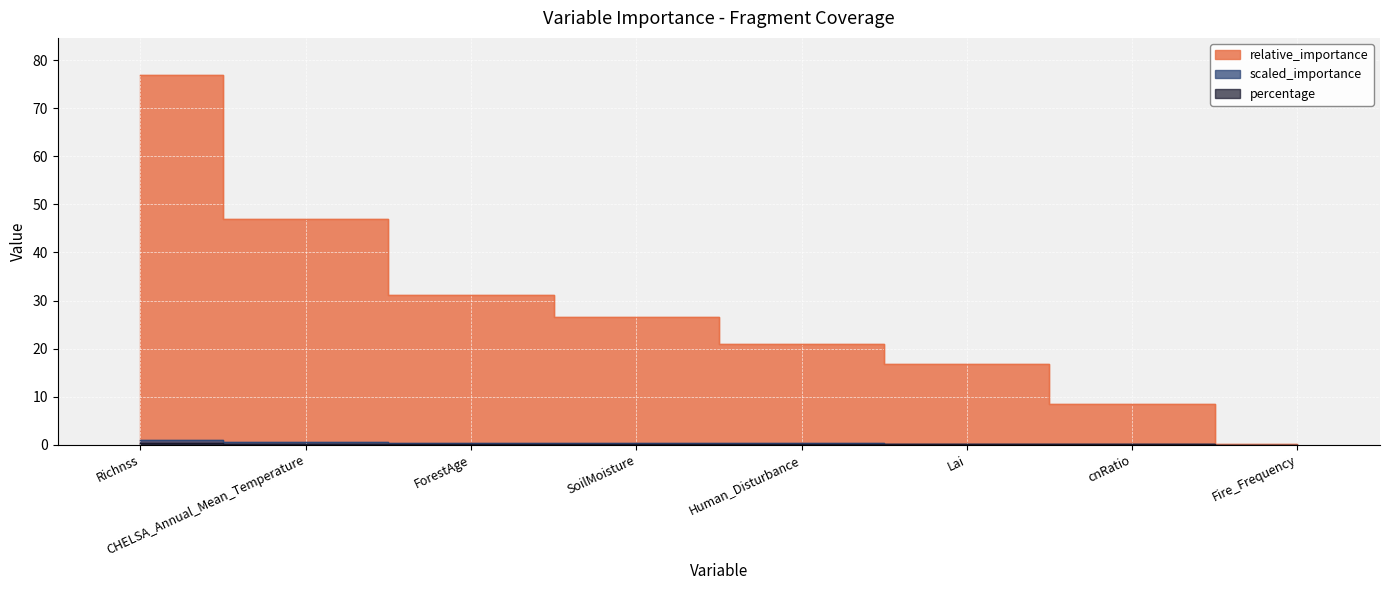

At which category is the sum across all series the highest?

Richnss